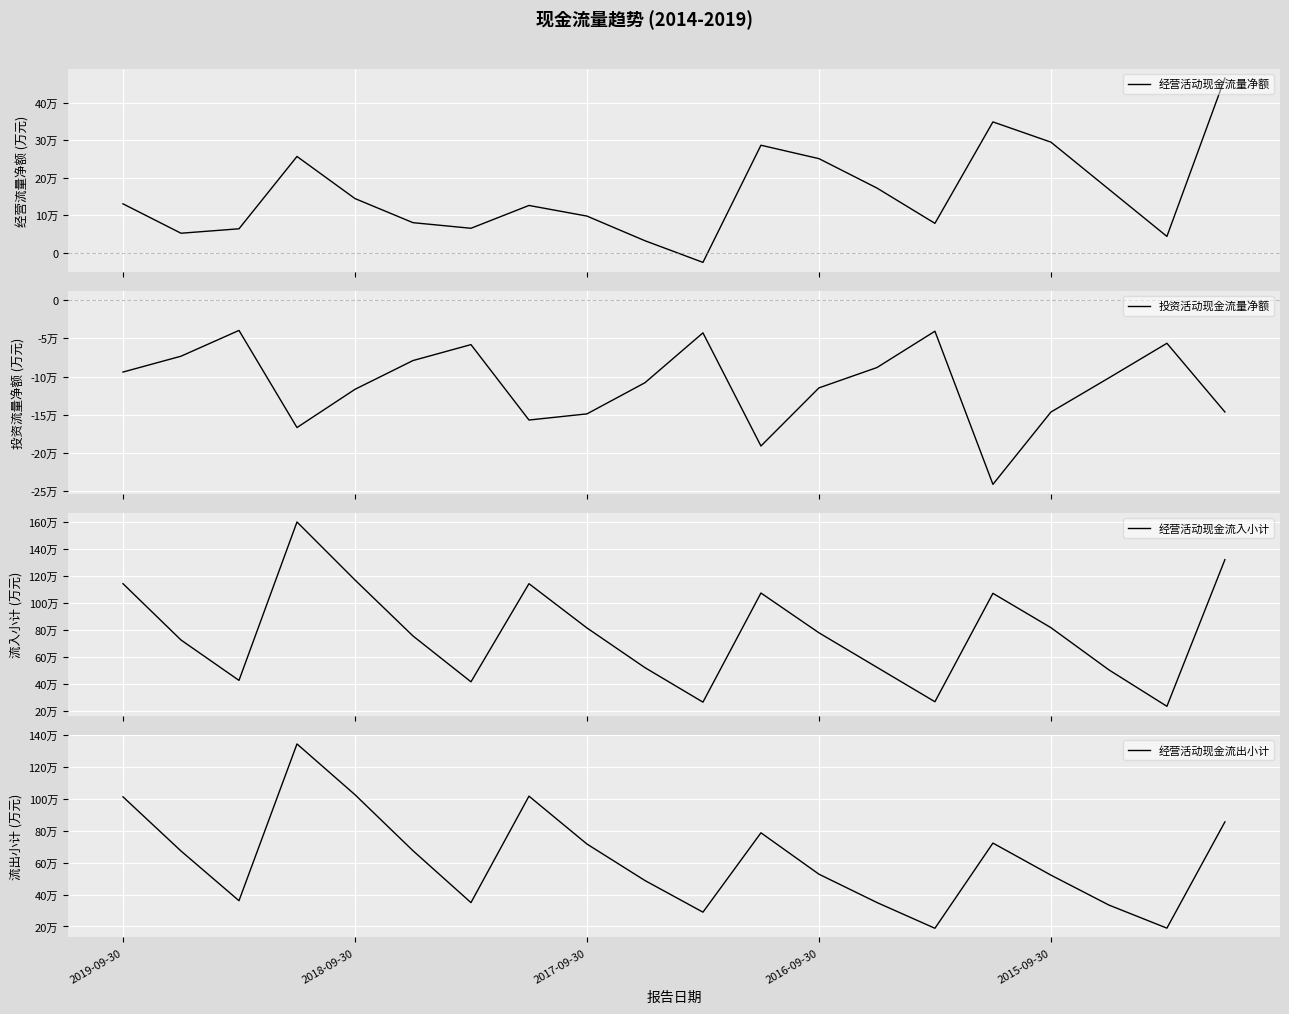

How many data points in 经营活动现金流入小计 are less than 778860?

10